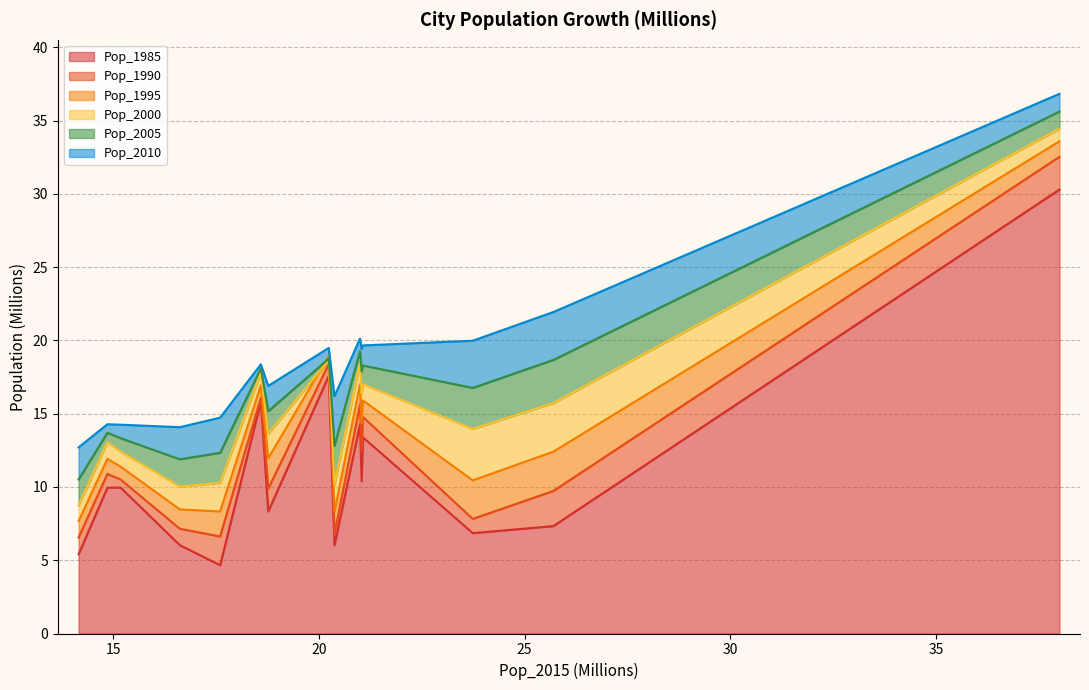

At Mumbai, list the series in order from smallest to largest.

Pop_1985, Pop_1990, Pop_1995, Pop_2000, Pop_2005, Pop_2010